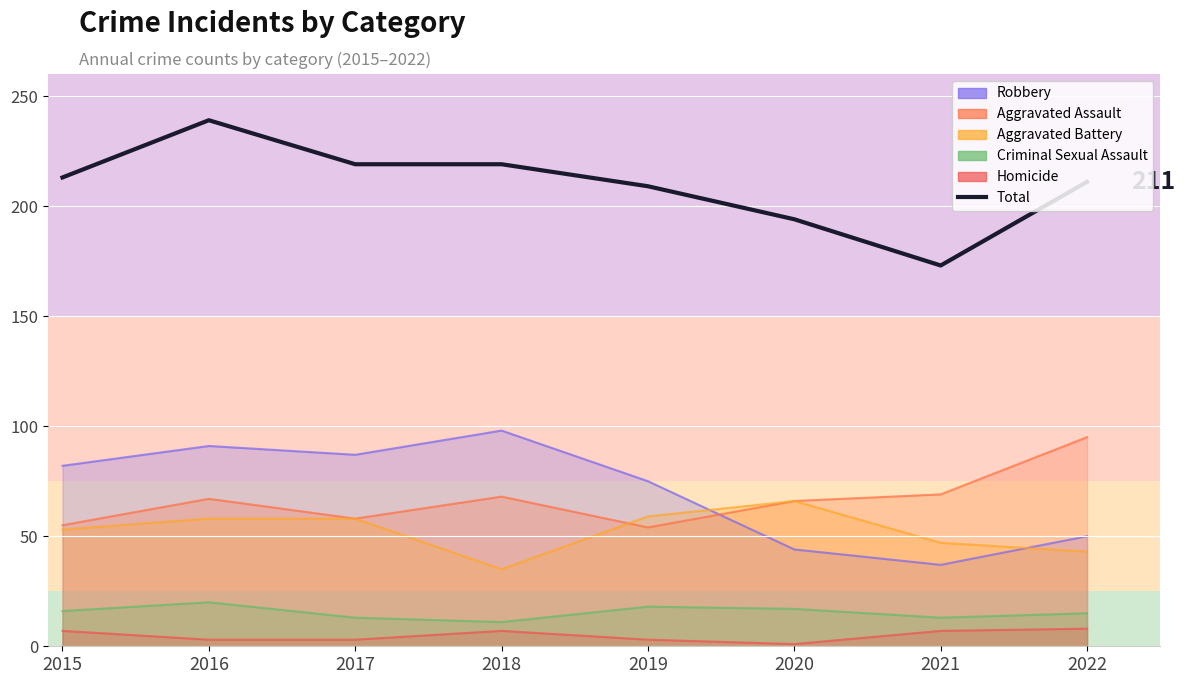

Reading left to right, what are all the values shown in this chart?

Robbery: 2015=82	2016=91	2017=87	2018=98	2019=75	2020=44	2021=37	2022=50
Aggravated Assault: 2015=55	2016=67	2017=58	2018=68	2019=54	2020=66	2021=69	2022=95
Aggravated Battery: 2015=53	2016=58	2017=58	2018=35	2019=59	2020=66	2021=47	2022=43
Criminal Sexual Assault: 2015=16	2016=20	2017=13	2018=11	2019=18	2020=17	2021=13	2022=15
Homicide: 2015=7	2016=3	2017=3	2018=7	2019=3	2020=1	2021=7	2022=8
Total: 2015=213	2016=239	2017=219	2018=219	2019=209	2020=194	2021=173	2022=211